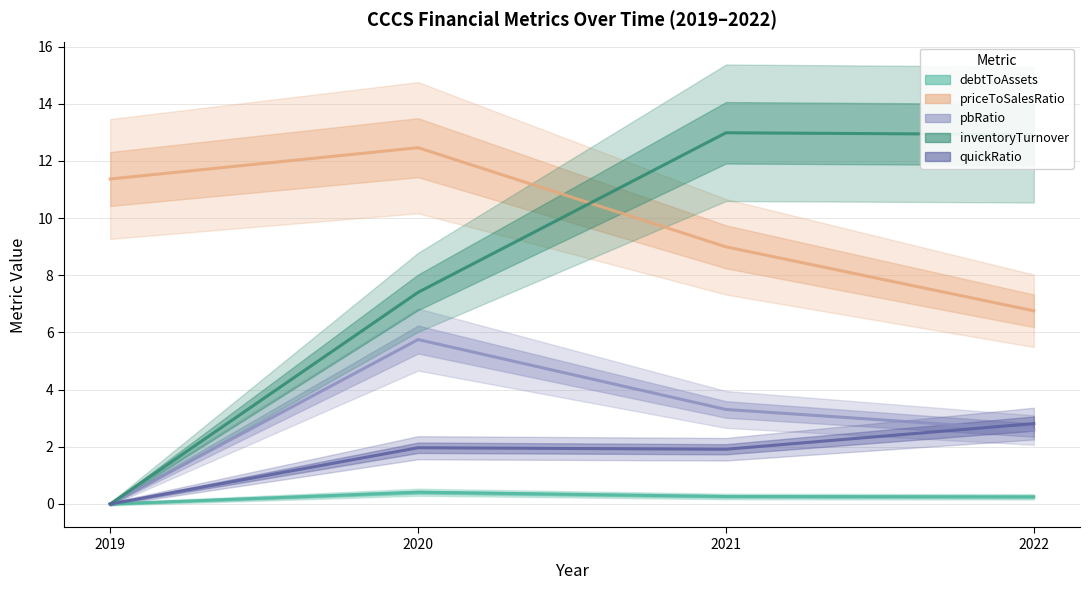

What is the difference between the priceToSalesRatio values at 2021 and 2022?

2.2